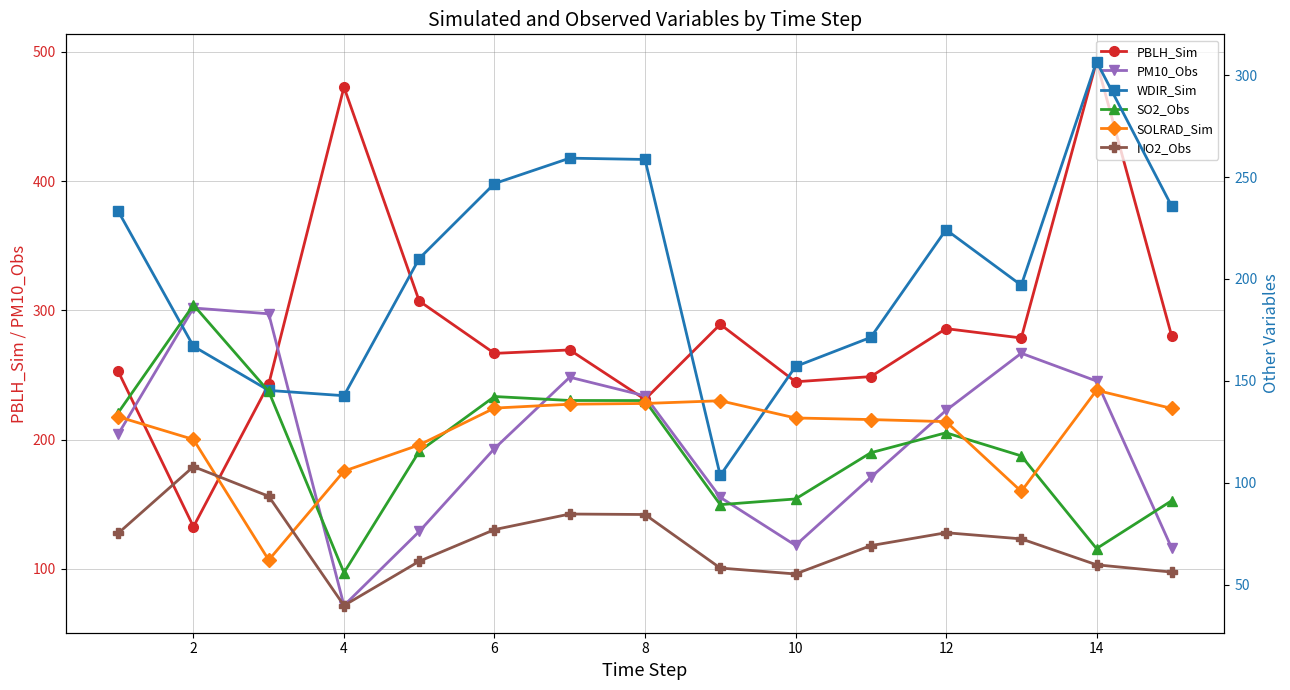

Where is the first local minimum for PBLH_Sim?

2